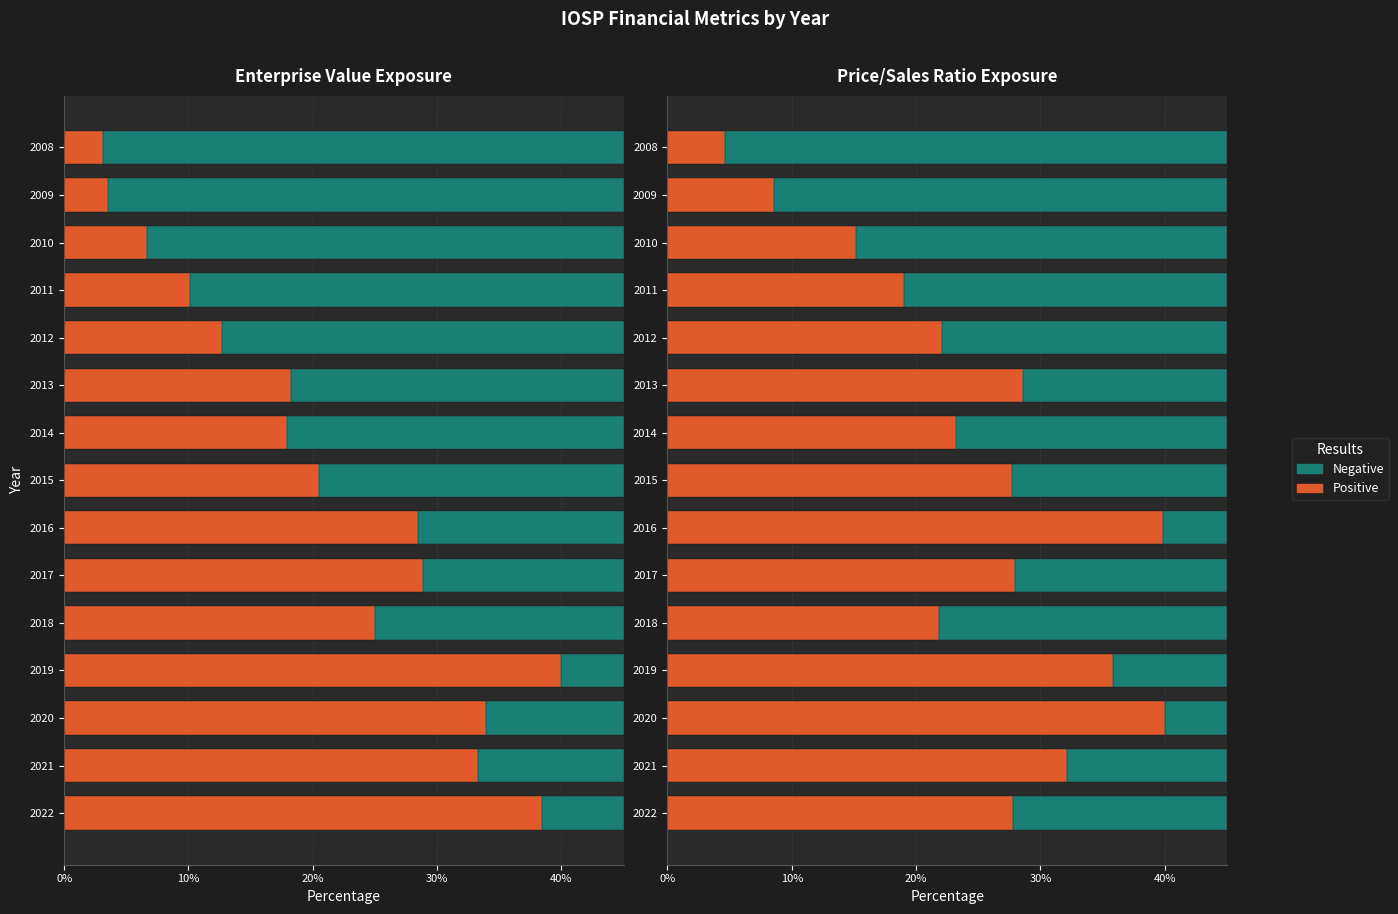

What is the sum of the Positive values at 2012 and 2022?

49.9